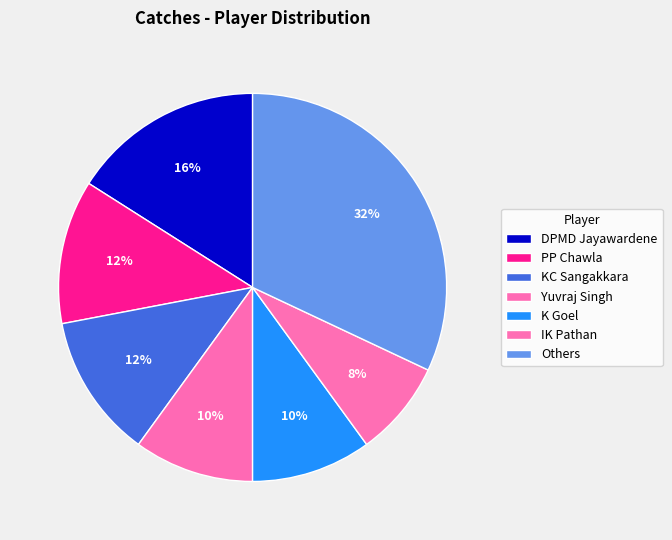

What is the largest slice in the pie chart?

Others